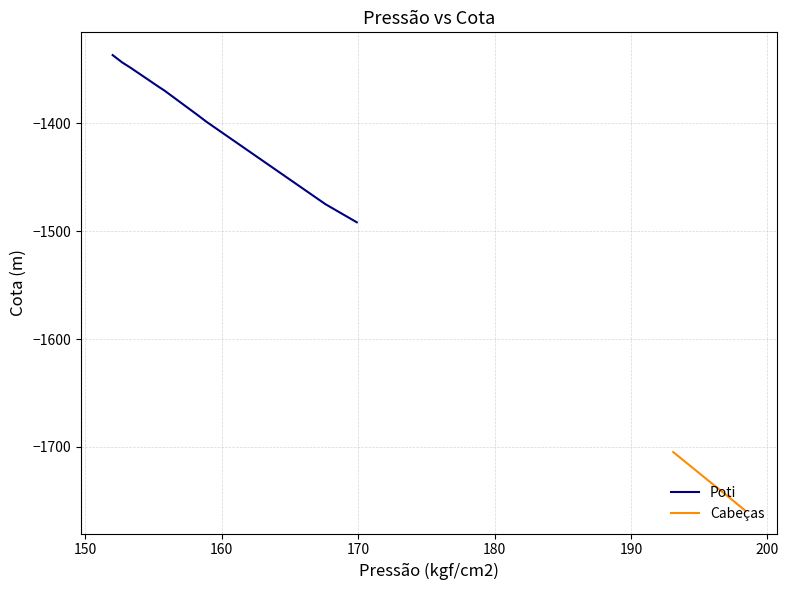

How many categories are shown in the chart?

9